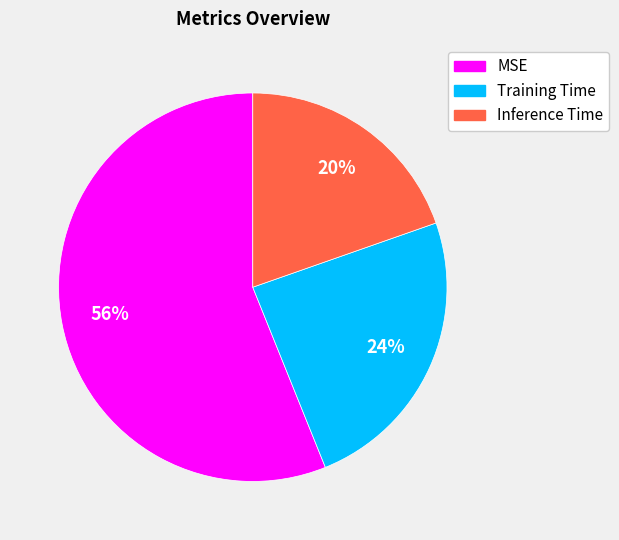

Rank the categories by value from highest to lowest.

MSE, Training Time, Inference Time